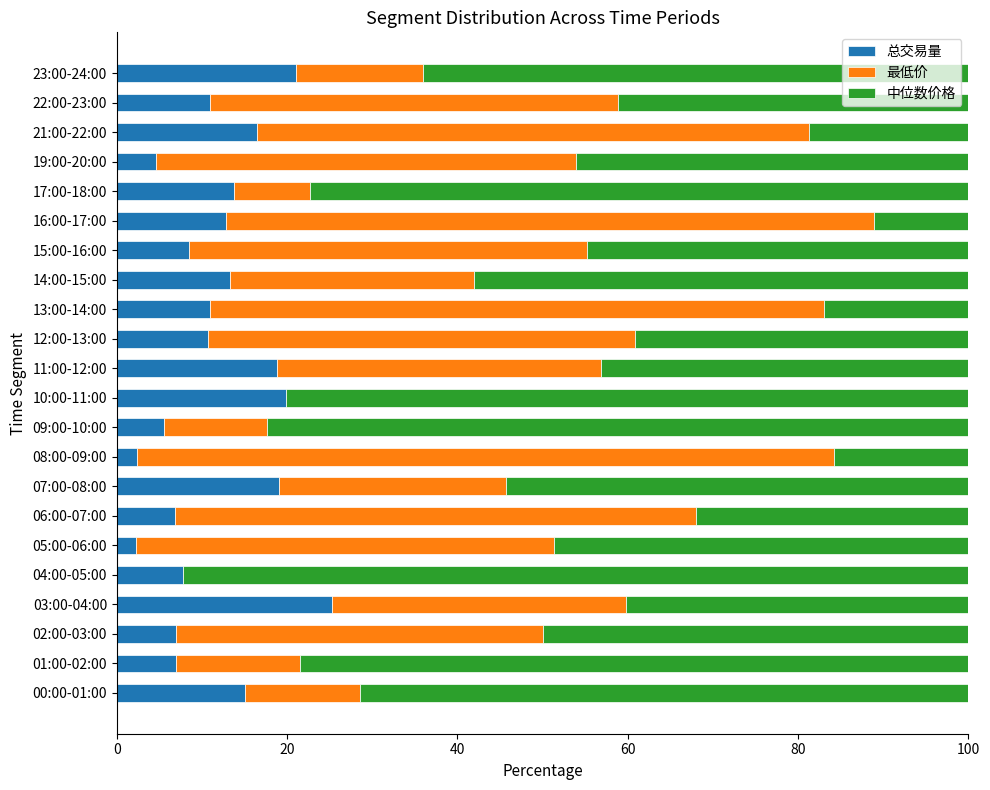

What is the highest value of the 总交易量 series?

25.3